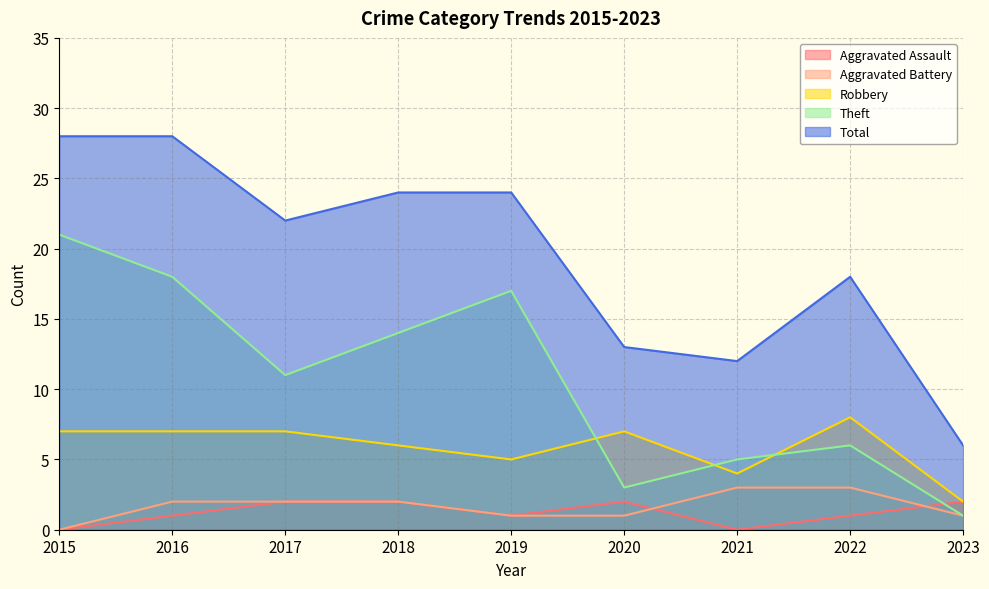

What is the difference between the second highest and minimum values in the Robbery series?

5